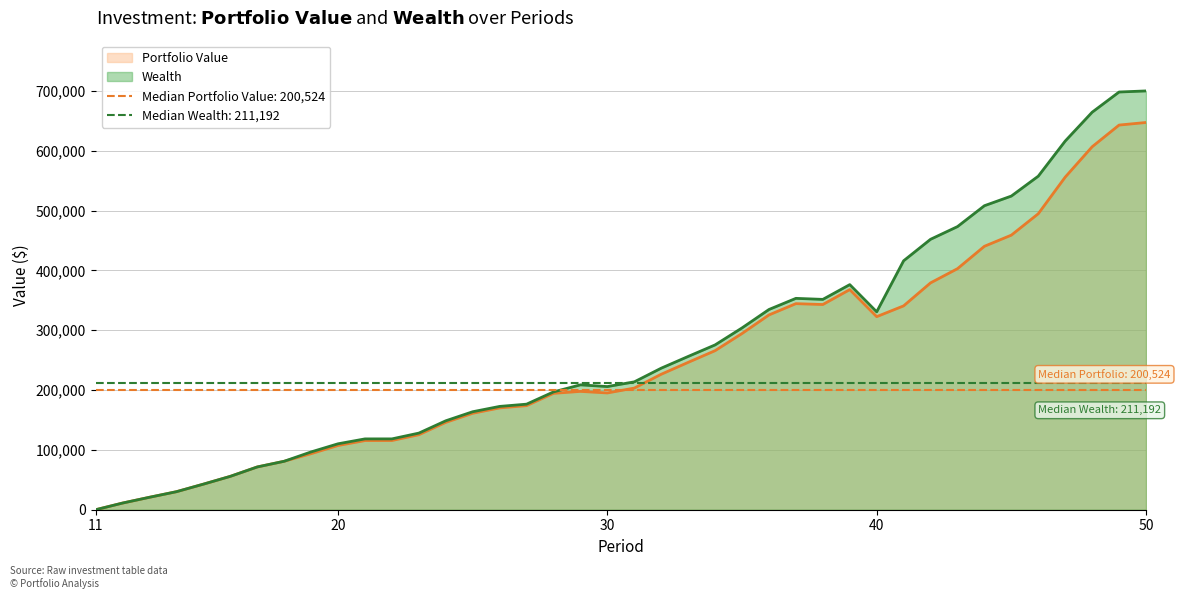

Which series has the largest total across all categories?

Wealth